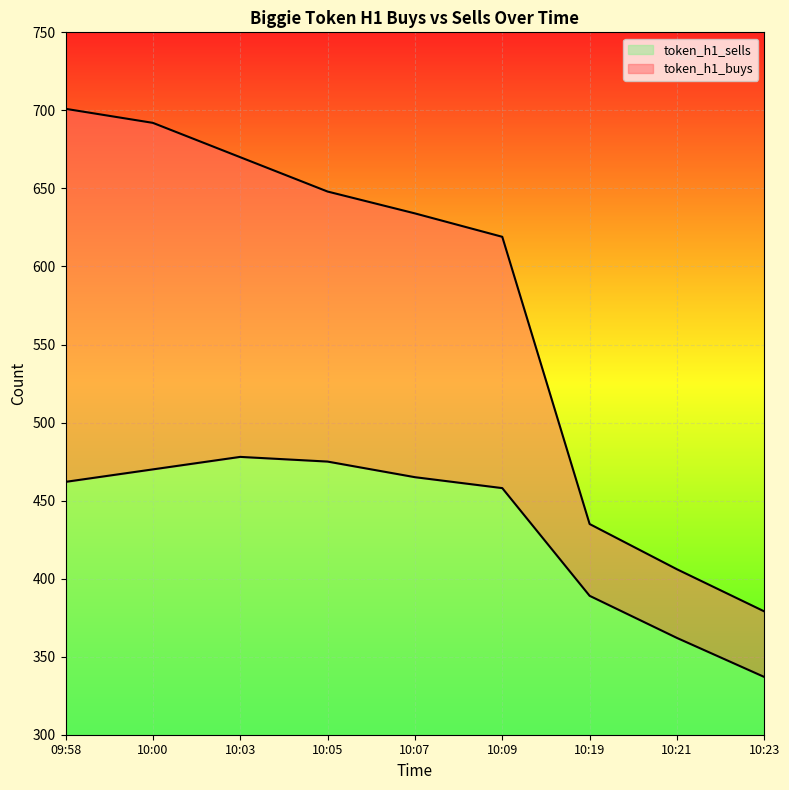

What is the sum of all token_h1_sells values?

3896